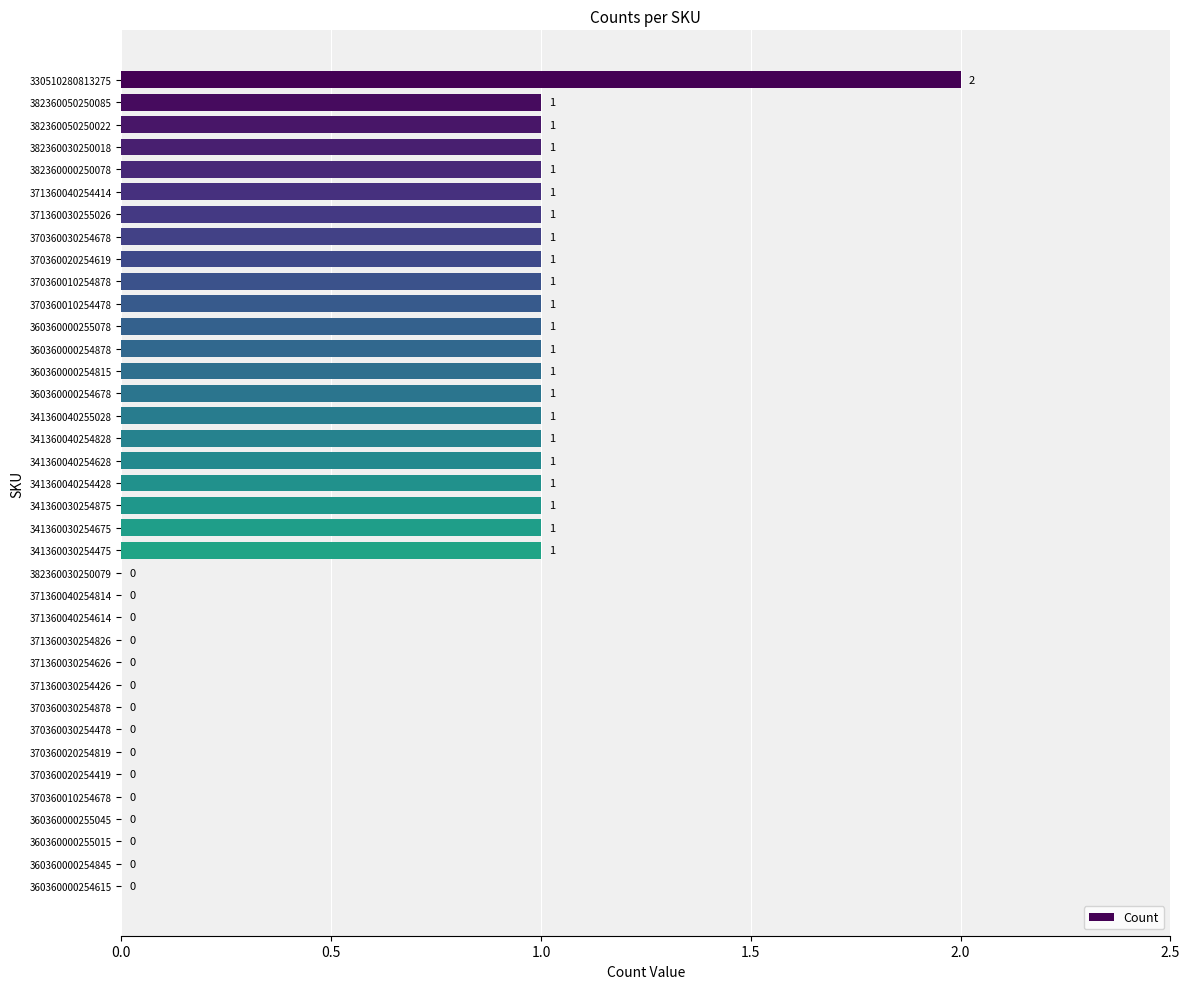

Between 382360050250022 and 360360000254615, which is larger?

382360050250022